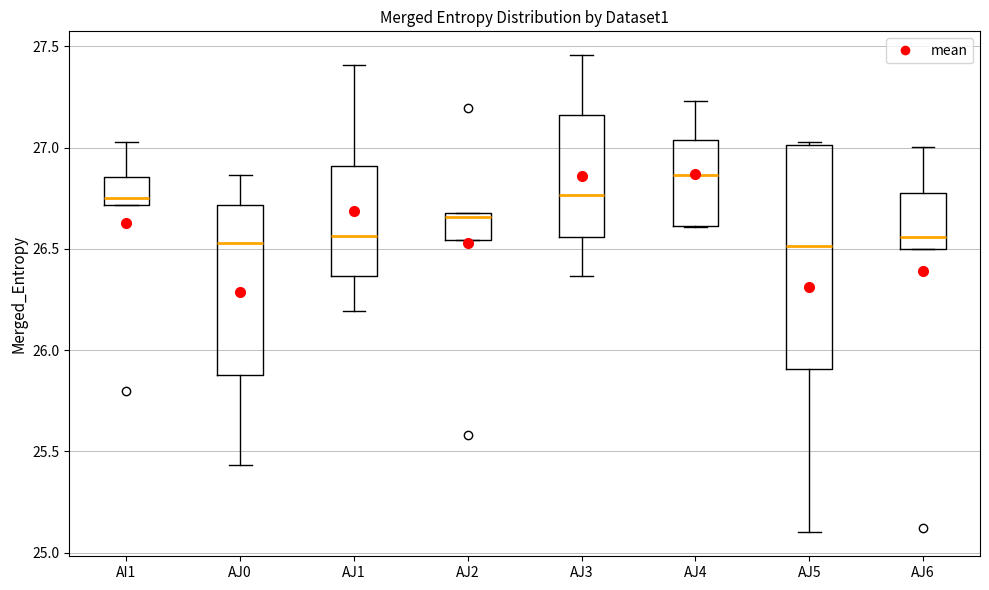

Comparing the boxes themselves (not the whiskers), which one is the tallest?

AJ5